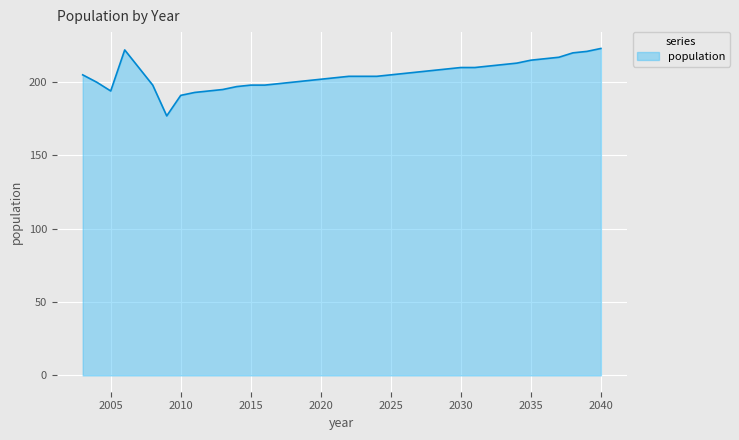

How many values are below 205?

19